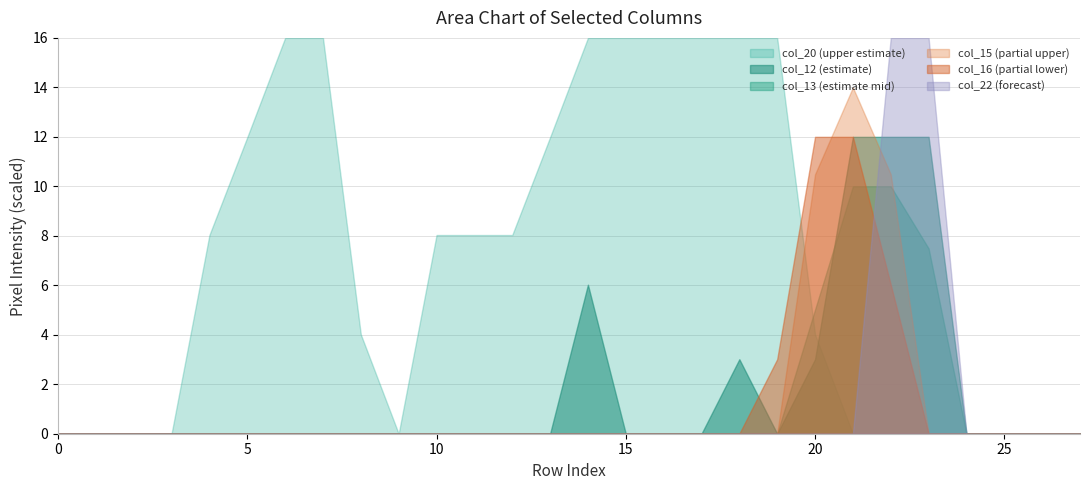

Which series has the largest total across all categories?

col_20 (upper estimate)